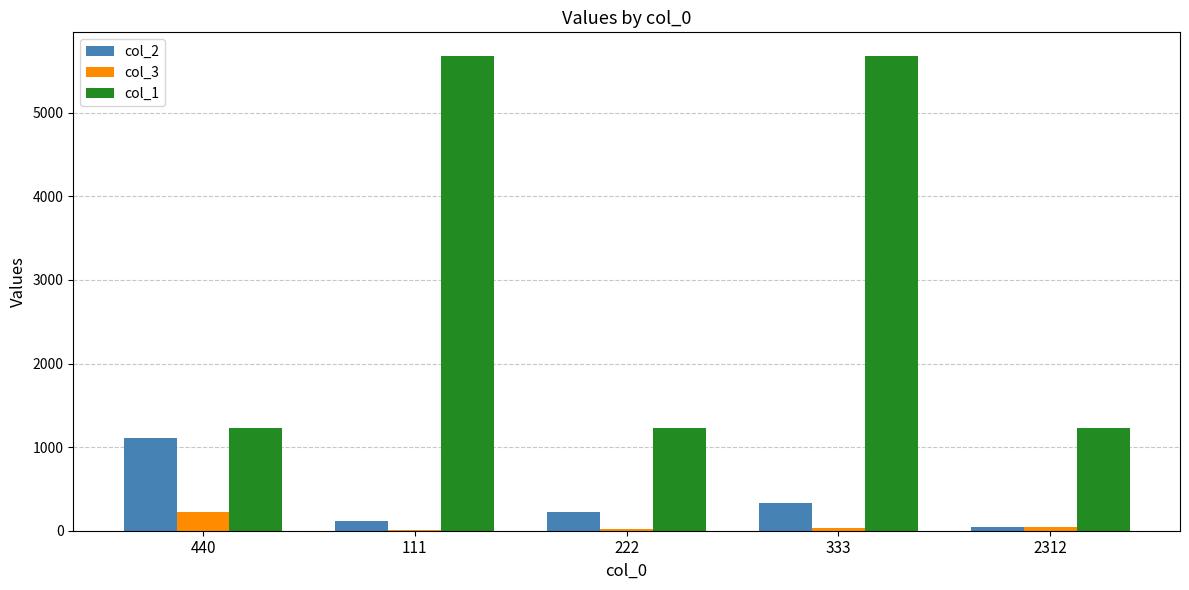

What is the sum of the col_2 values at 111 and 333?

444